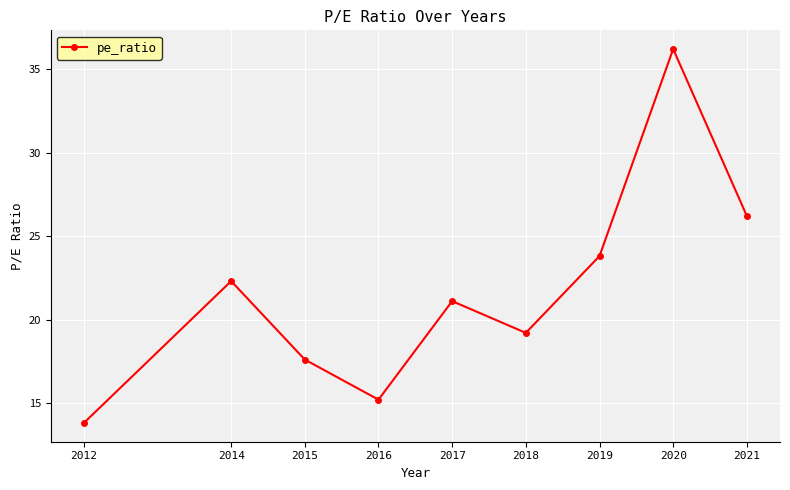

The chart shows a value of 19.2 at 2018. True or false?

True